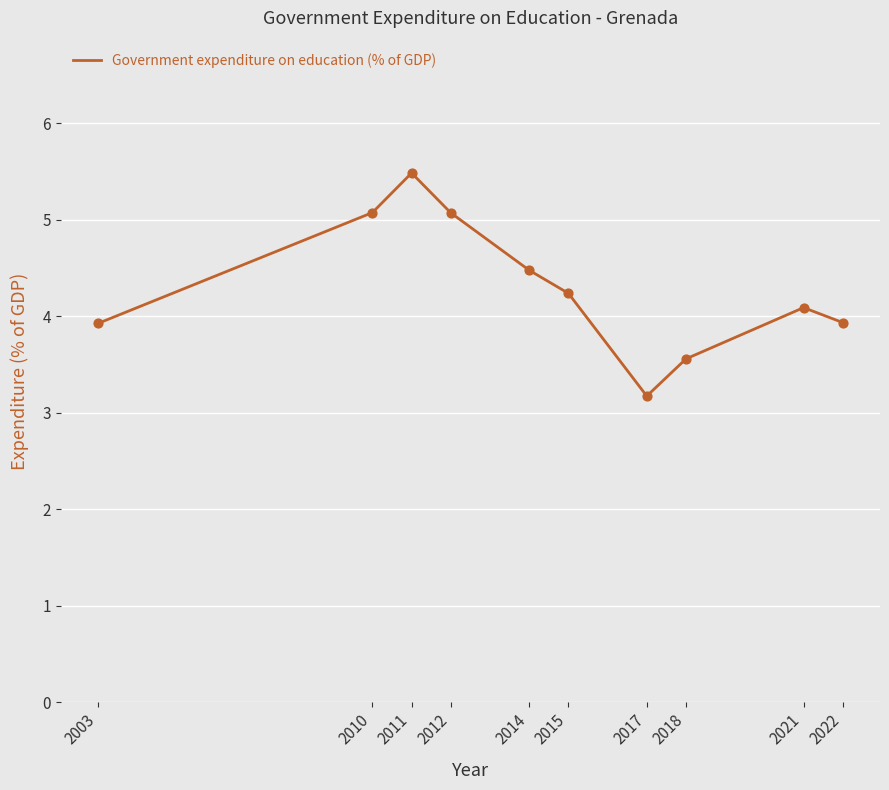

Which has a higher value, 2003 or 2012?

2012